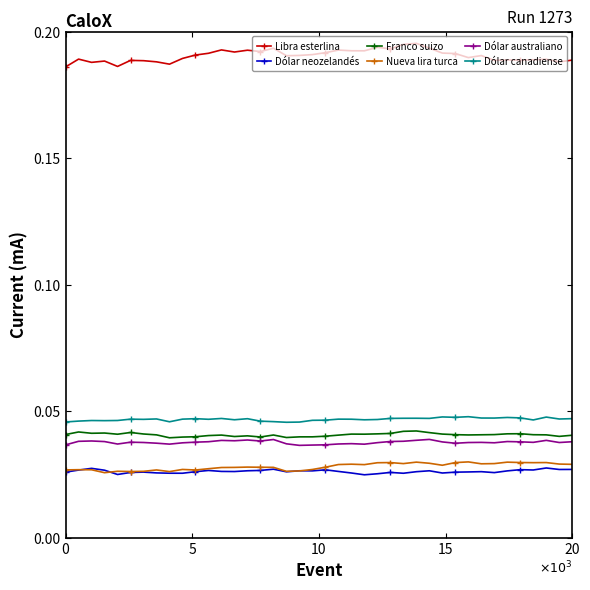

Does the chart display data point markers on the line(s)?

Yes